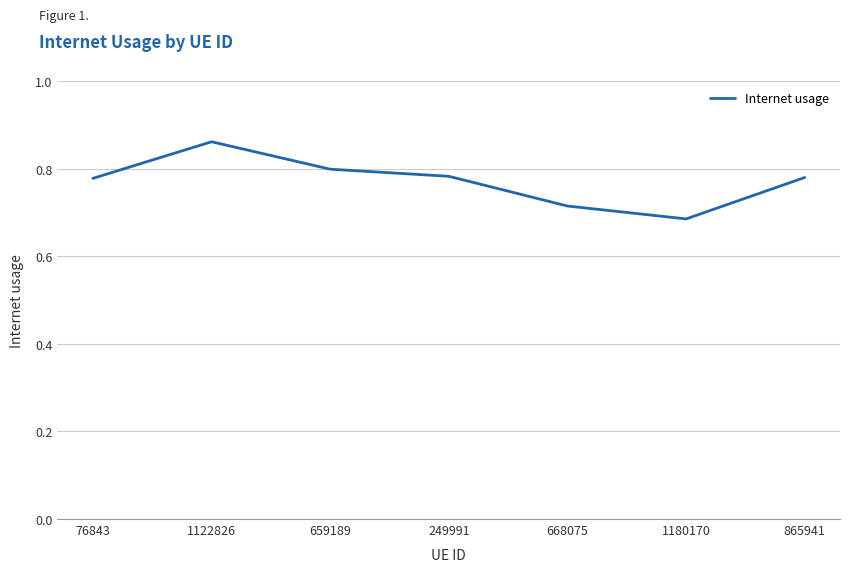

True or false: there are more than 2 points higher than both neighbors.

False